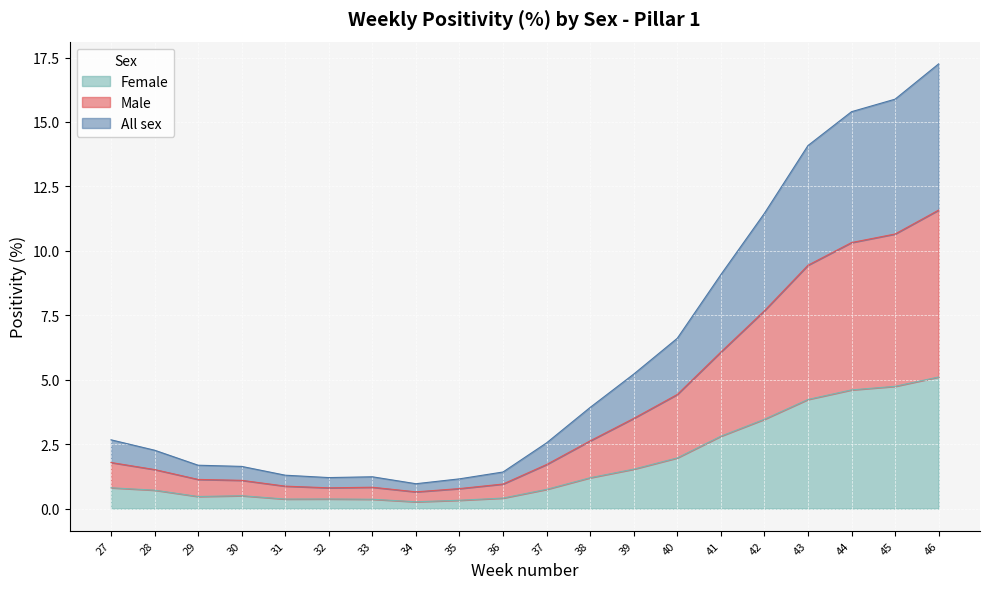

What is the maximum value for Female?

5.1